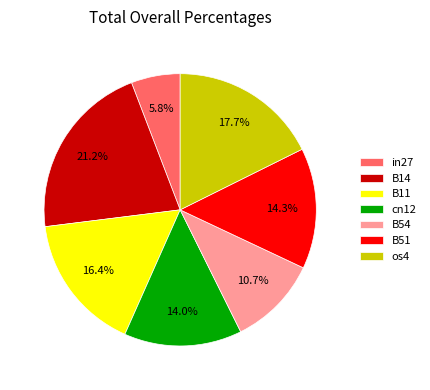

To the nearest percent, what is the average slice percentage?

14%